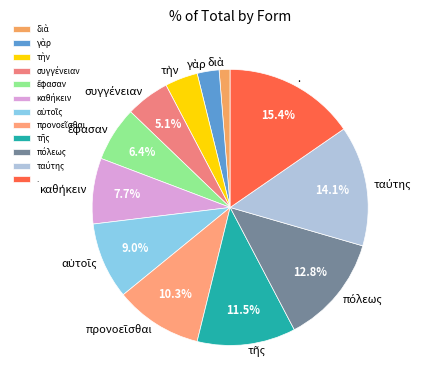

How much of the chart is everything except .?

84.6%